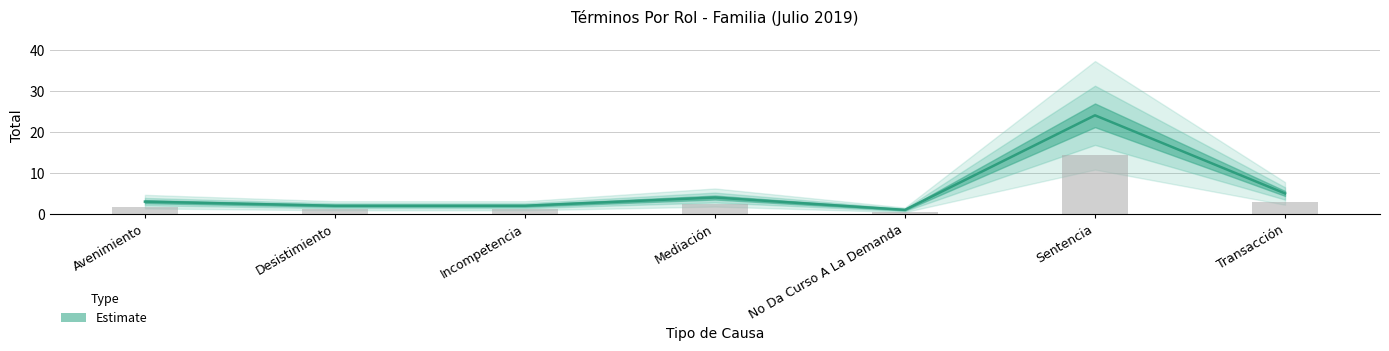

What is the label of the 6th bar from the left?

Sentencia